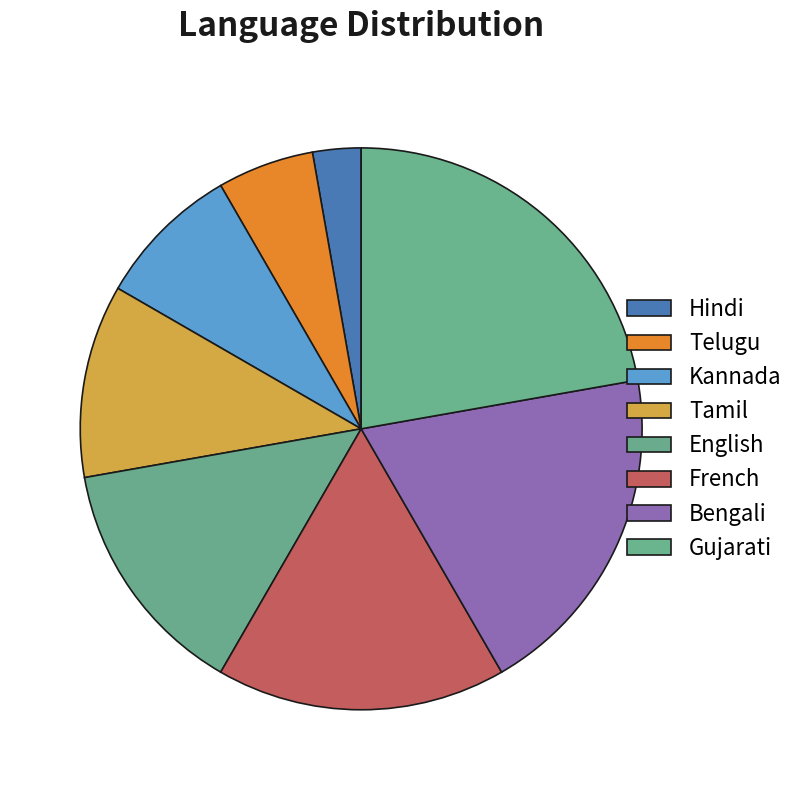

Count the number of slices in the pie.

8